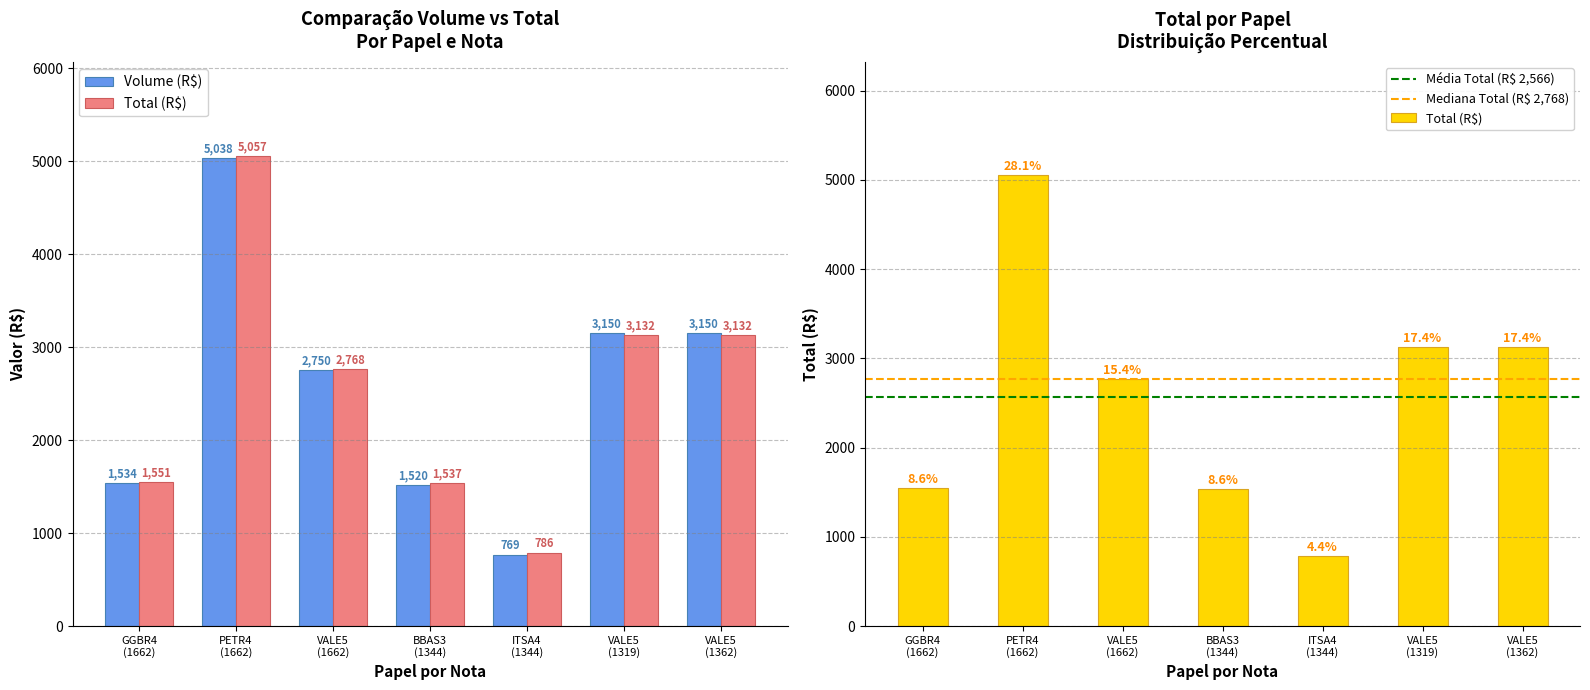

Which series has the largest range (max minus min)?

Total